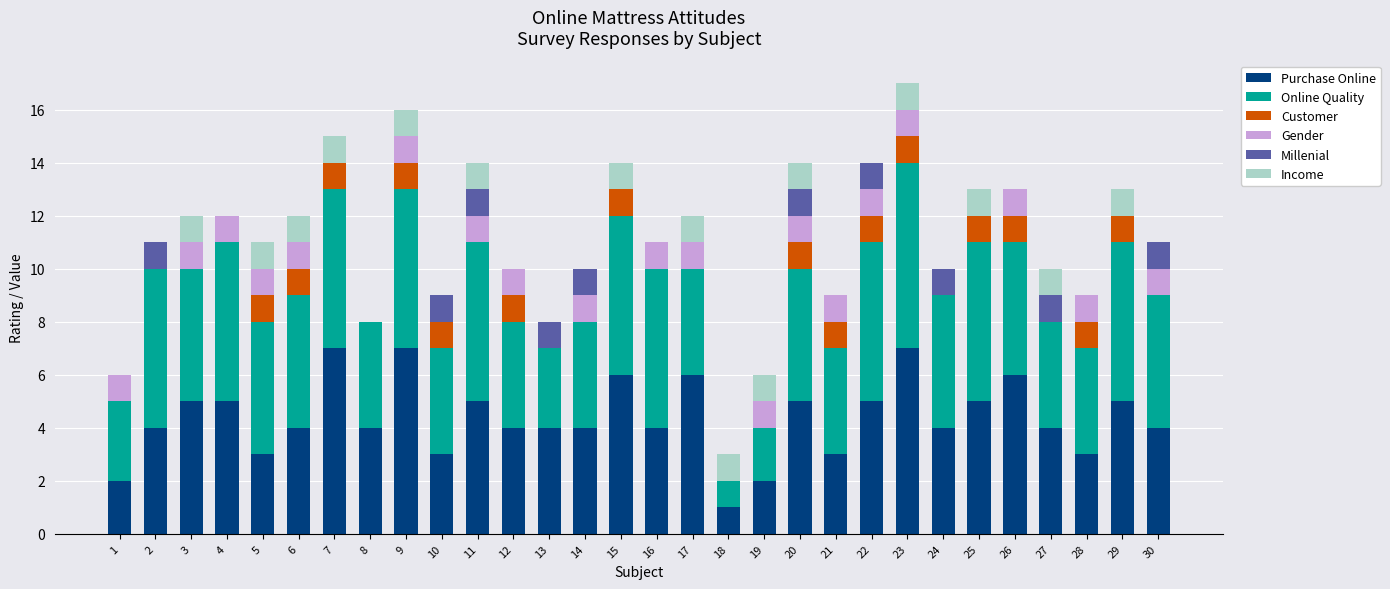

What are all the series names shown in the legend?

Purchase Online, Online Quality, Customer, Gender, Millenial, Income